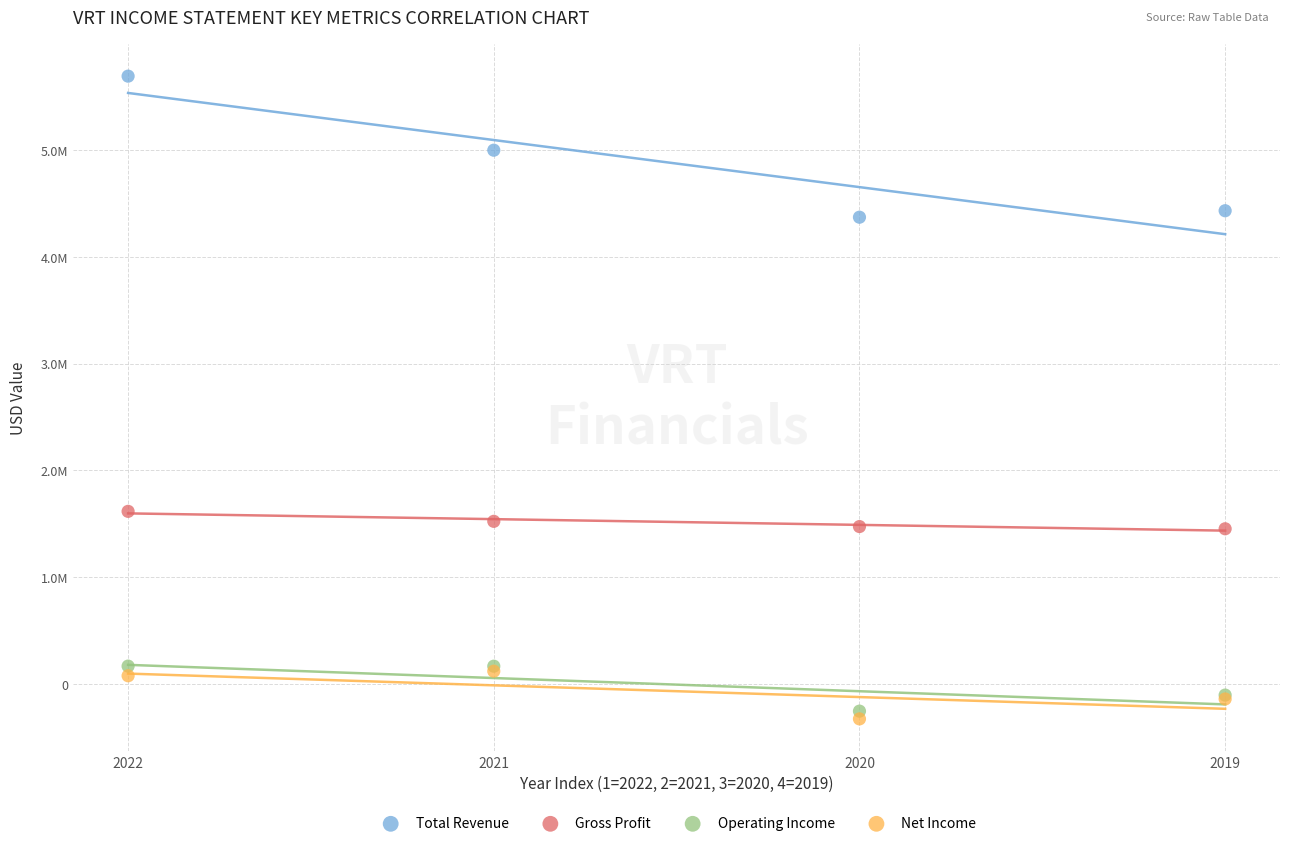

Which series has the widest spread of Y values?

Total Revenue